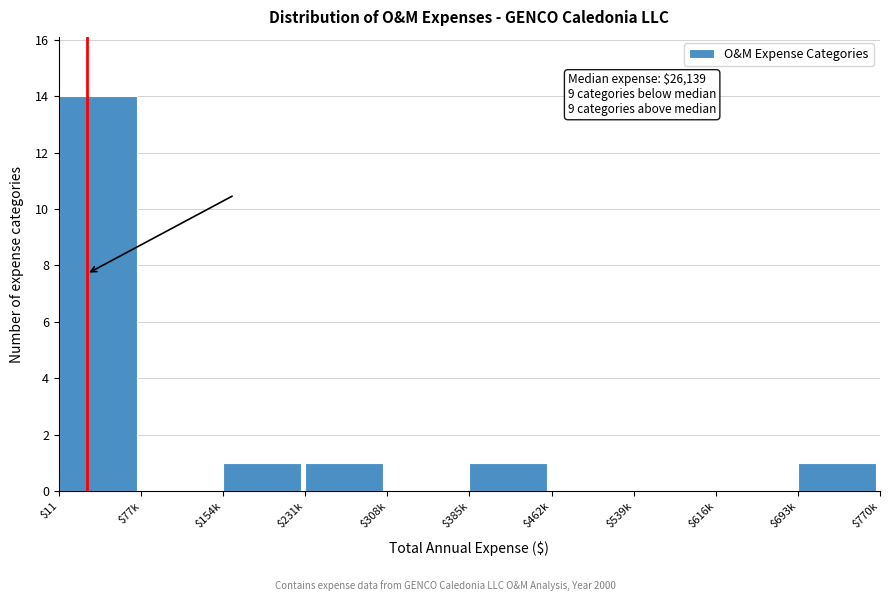

What is the sum of all values?

18